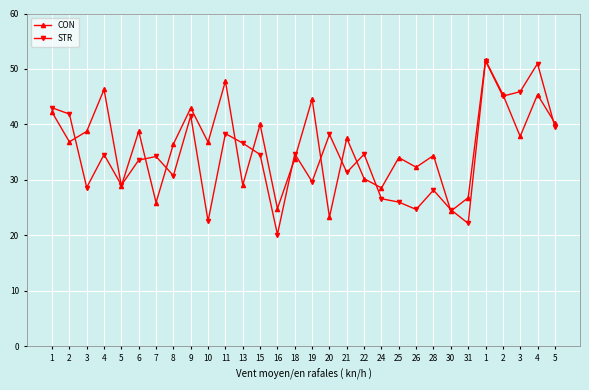

What is the difference between the second highest and minimum values in the STR series?

30.8